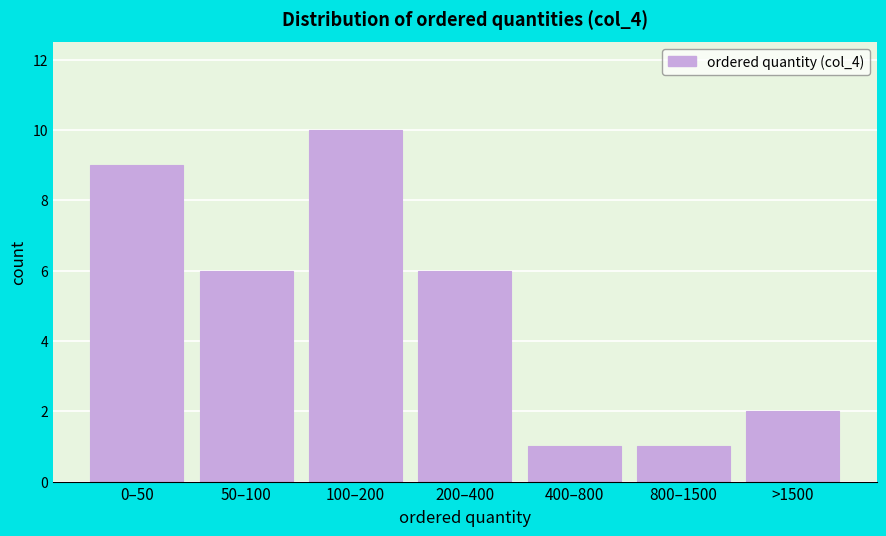

Reading left to right, list all the values displayed in this chart.

9	6	10	6	1	1	2